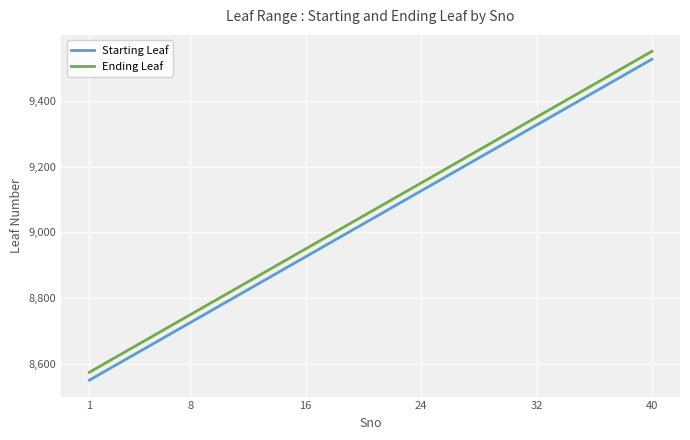

Does the chart display data point markers on the line(s)?

No